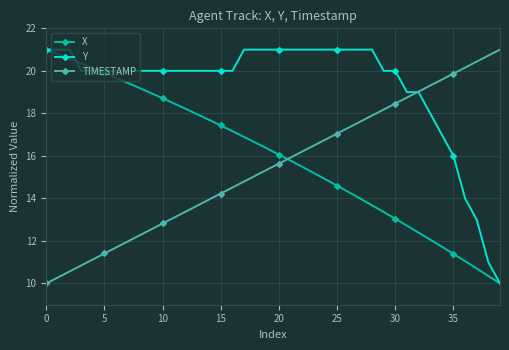

What is the difference between the maximum and minimum values in the Y series?

11.0